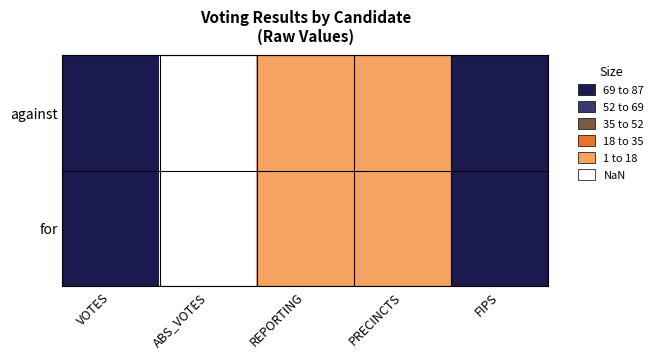

Reading left to right, extract all data points from this chart.

against: VOTES=578	ABS_VOTES=0	REPORTING=3	PRECINCTS=3	FIPS=31015
for: VOTES=440	ABS_VOTES=0	REPORTING=3	PRECINCTS=3	FIPS=31015